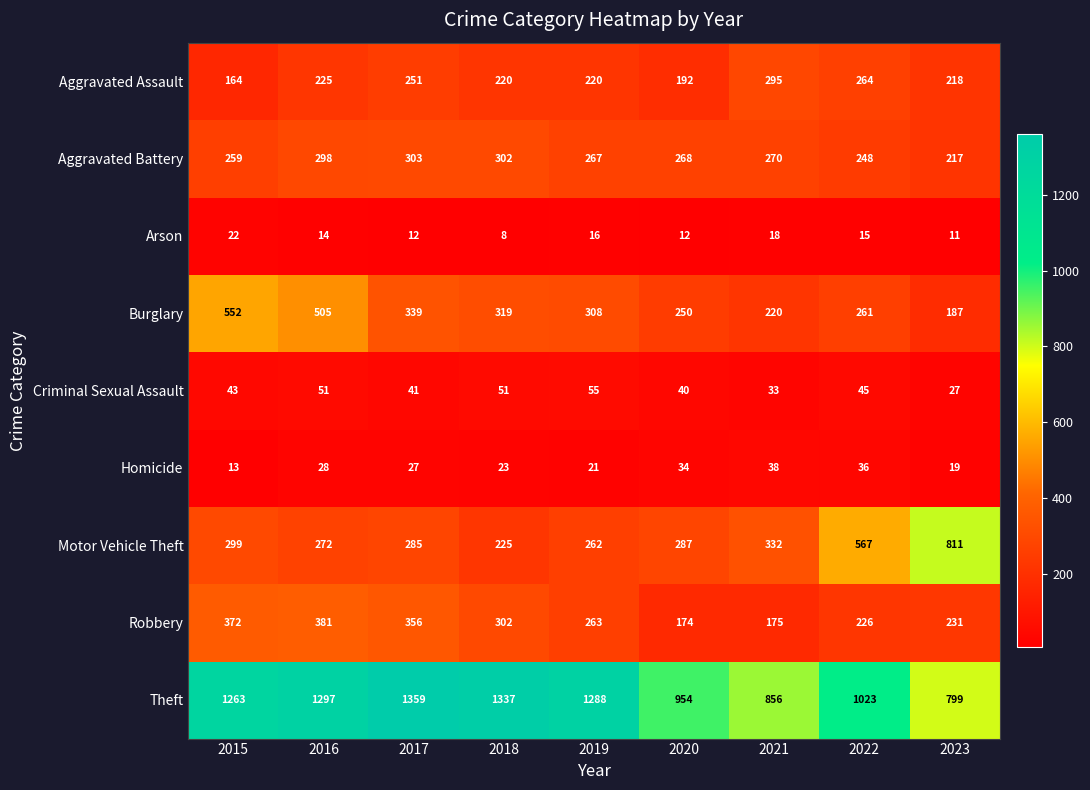

What is the maximum value for Aggravated Battery?

303